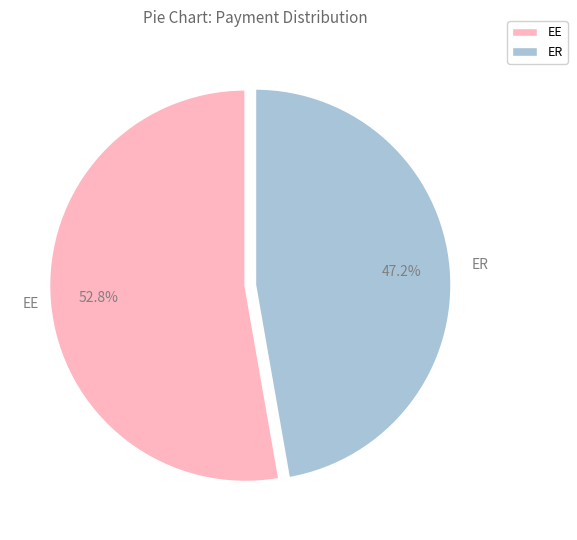

The EE slice represents 67% of the pie. True or false?

False